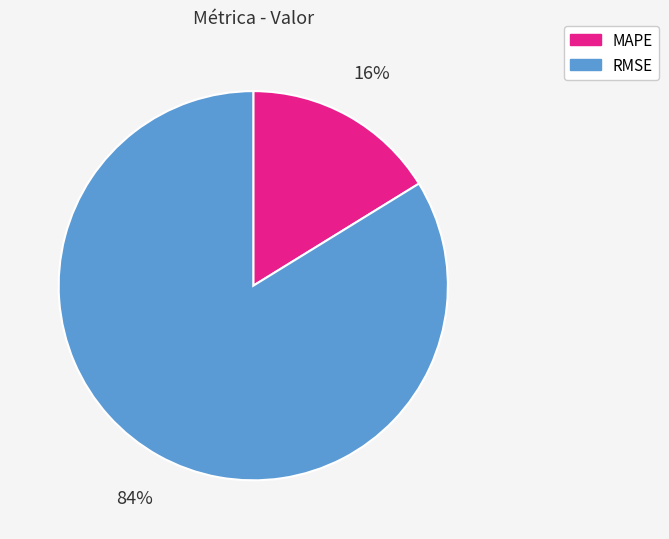

Do MAPE and RMSE together represent more than half of the pie?

Yes